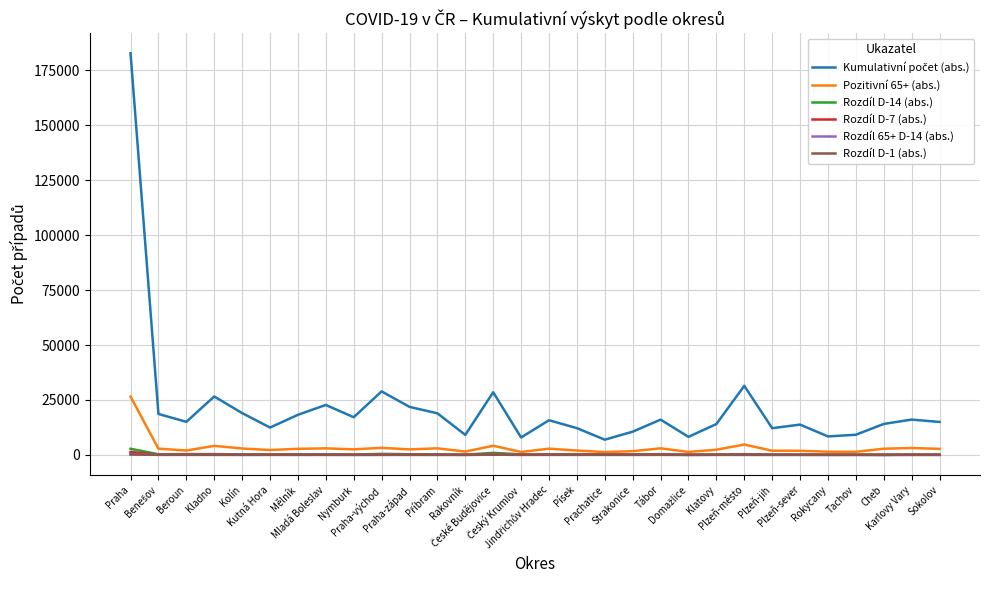

At how many categories does at least one series exceed 47501?

1